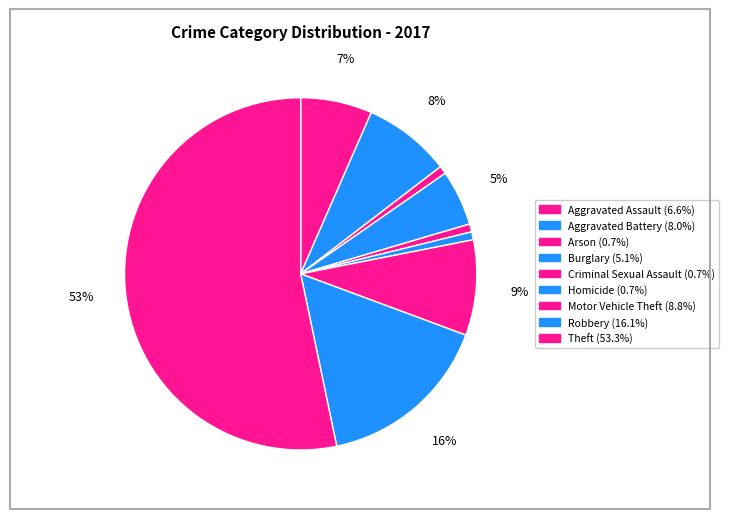

The Homicide slice represents 11% of the pie. True or false?

False